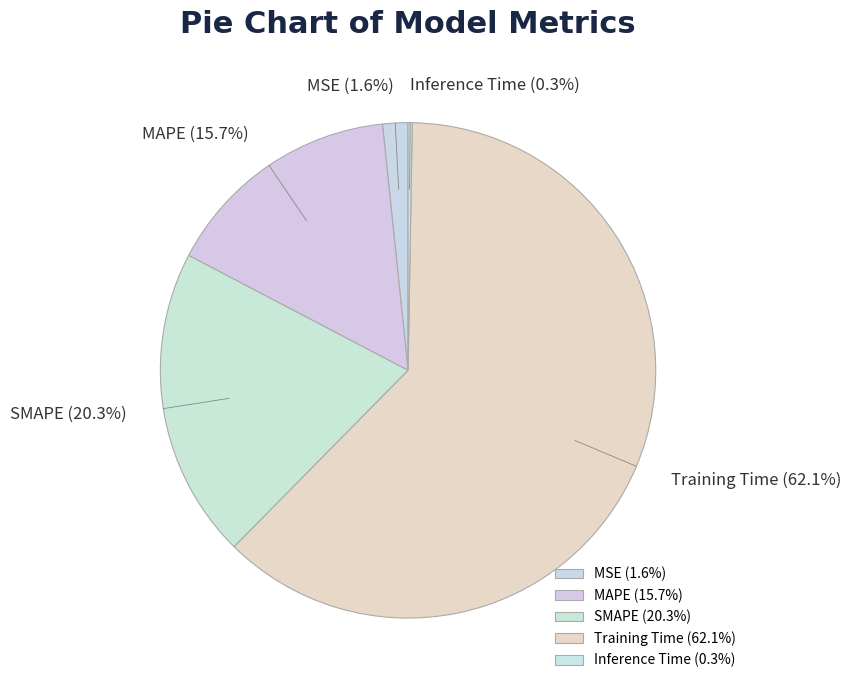

What is the majority slice?

Training Time